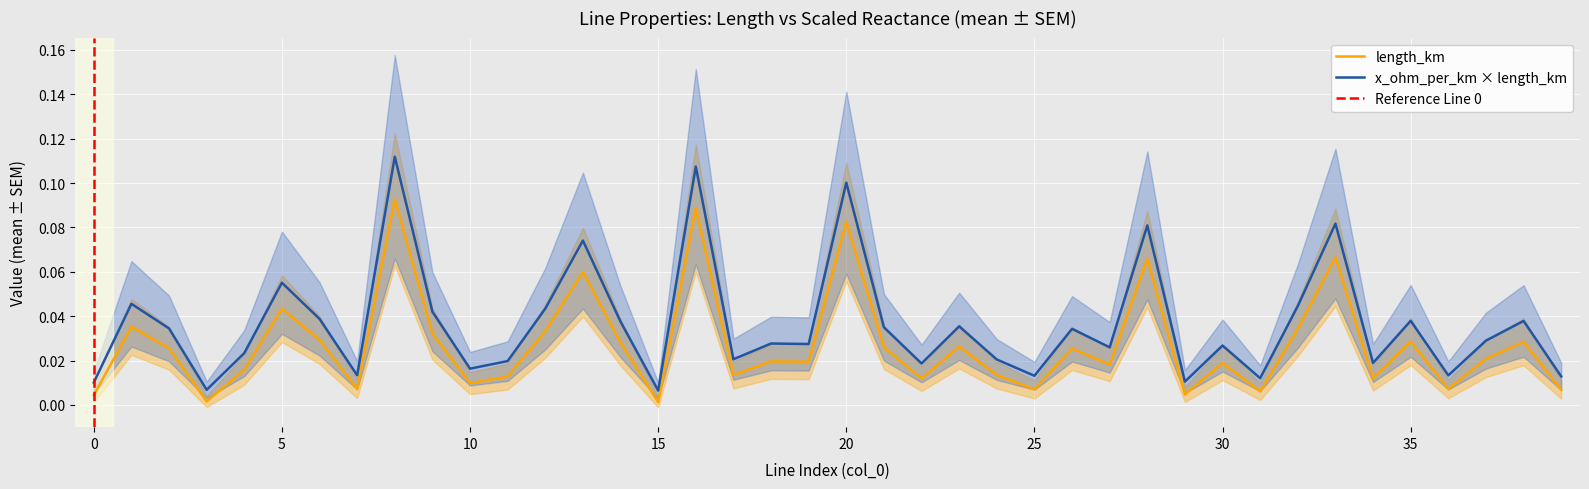

Reading left to right, transcribe all the data shown in this chart.

0.0	0.0	0.0	0.0	0.0	0.0	0.0	0.0	0.1	0.0	0.0	0.0	0.0	0.1	0.0	0.0	0.1	0.0	0.0	0.0	0.1	0.0	0.0	0.0	0.0	0.0	0.0	0.0	0.1	0.0	0.0	0.0	0.0	0.1	0.0	0.0	0.0	0.0	0.0	0.0